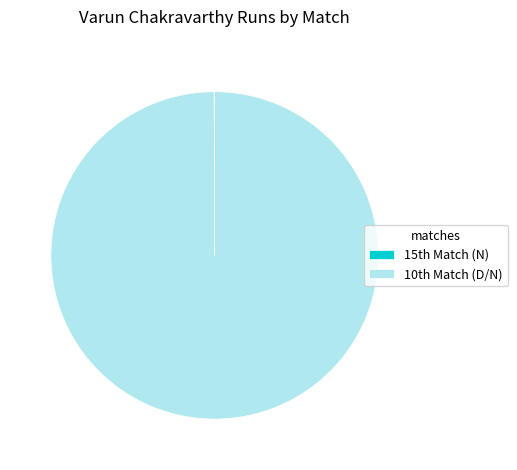

What is the largest slice in the pie chart?

10th Match (D/N)